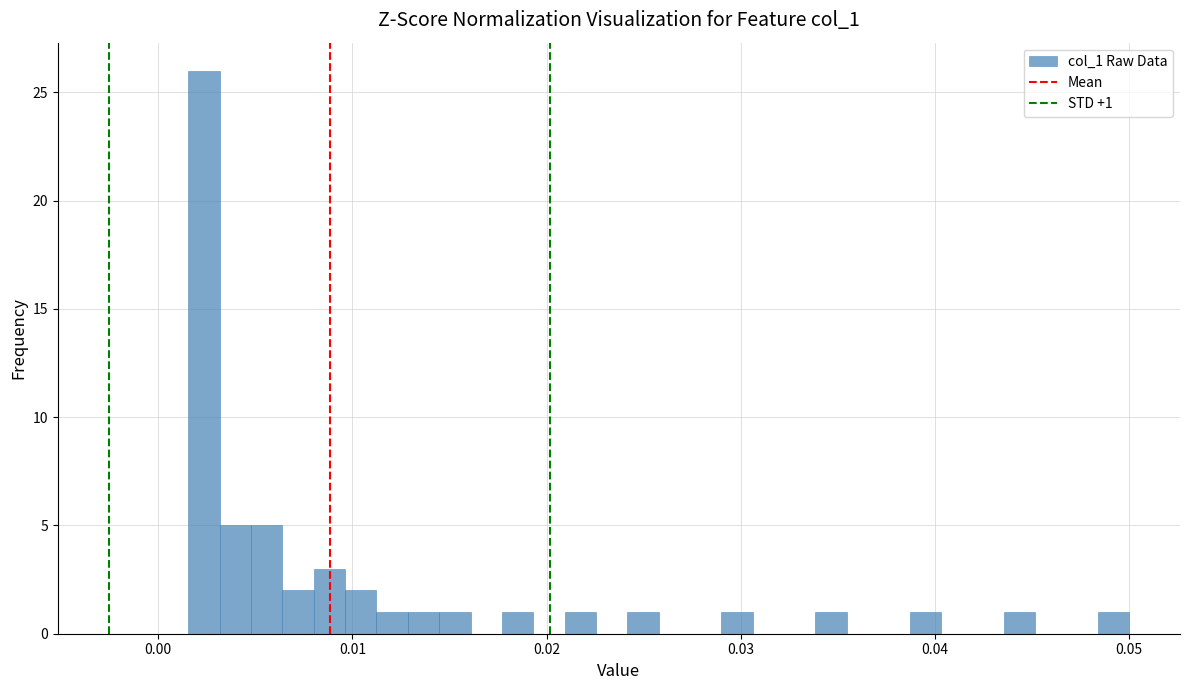

Read against the x-axis, roughly where is the centre of the tallest bar?

0.002